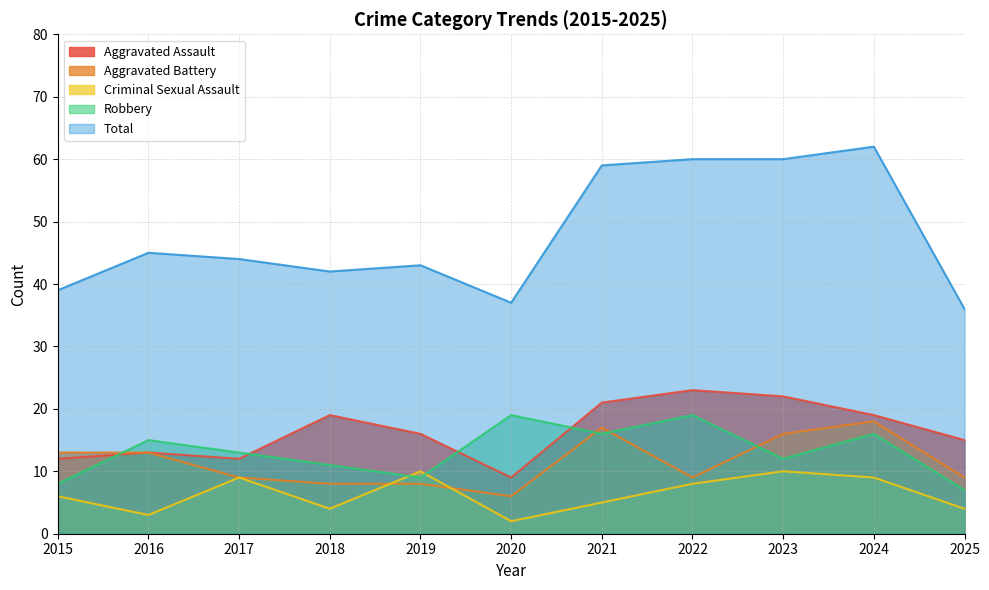

What is the value of the Aggravated Battery point at the 5th from the left?

8